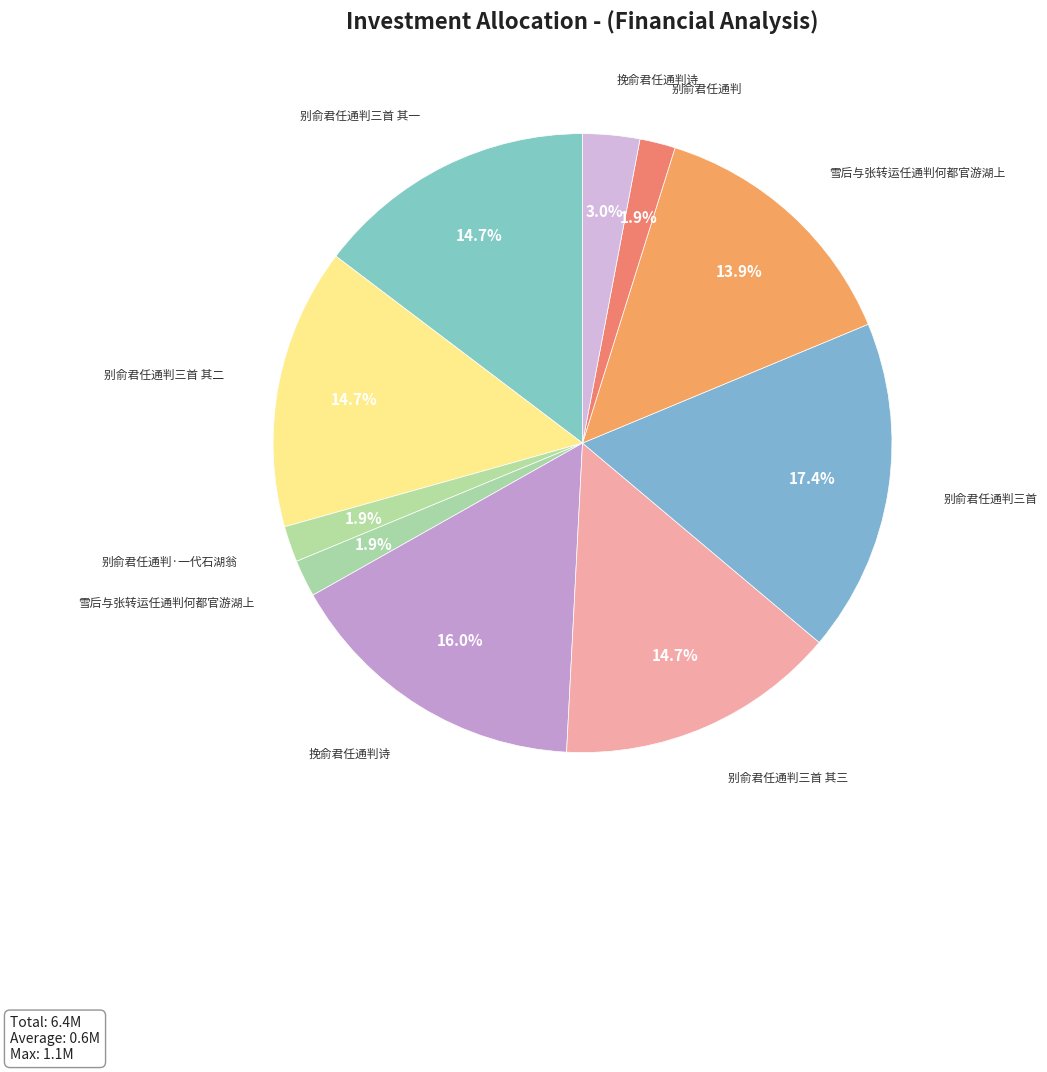

How many slices are in this pie chart?

10